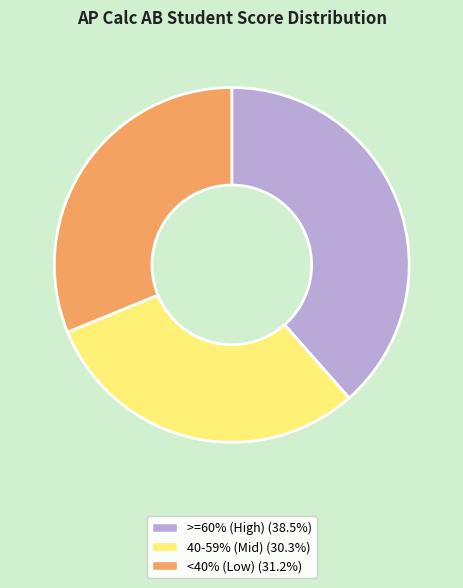

Does any single category account for the majority?

No